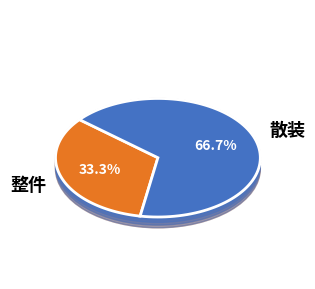

Which slice is the smallest?

整件